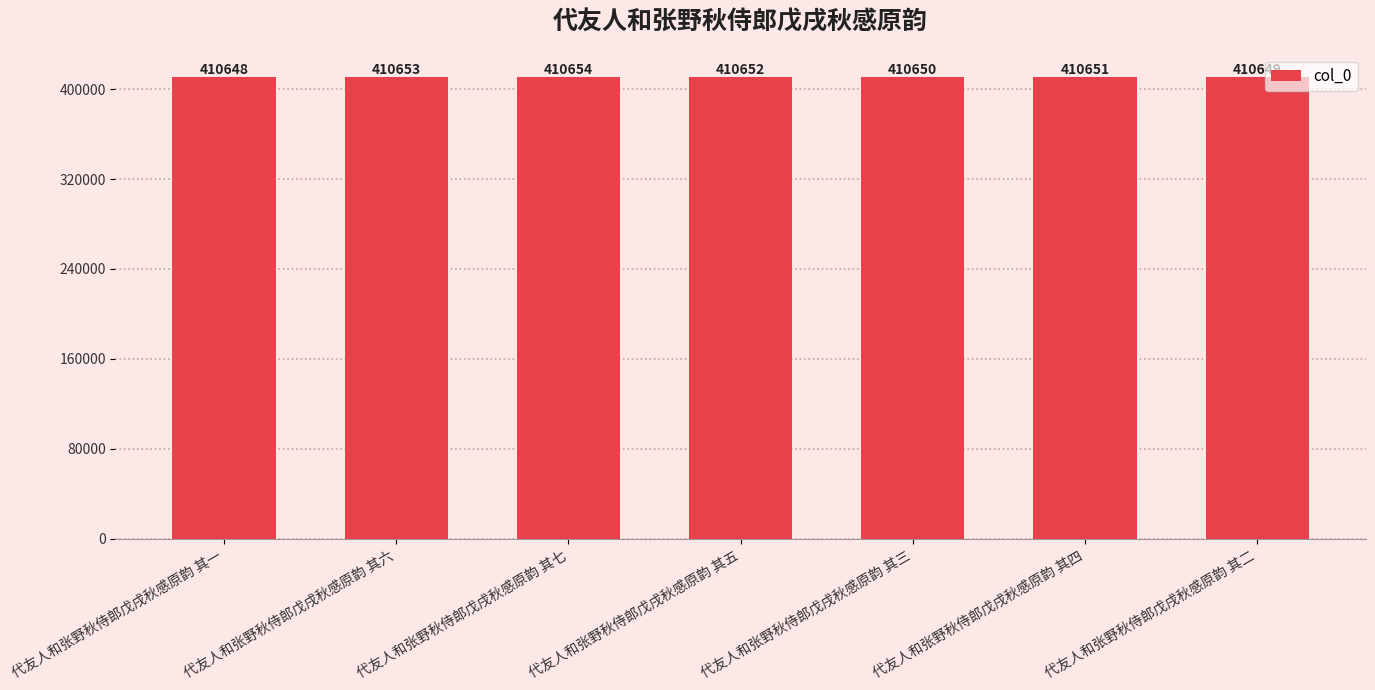

Rank the categories by value from lowest to highest.

代友人和张野秋侍郎戊戌秋感原韵 其一, 代友人和张野秋侍郎戊戌秋感原韵 其二, 代友人和张野秋侍郎戊戌秋感原韵 其三, 代友人和张野秋侍郎戊戌秋感原韵 其四, 代友人和张野秋侍郎戊戌秋感原韵 其五, 代友人和张野秋侍郎戊戌秋感原韵 其六, 代友人和张野秋侍郎戊戌秋感原韵 其七